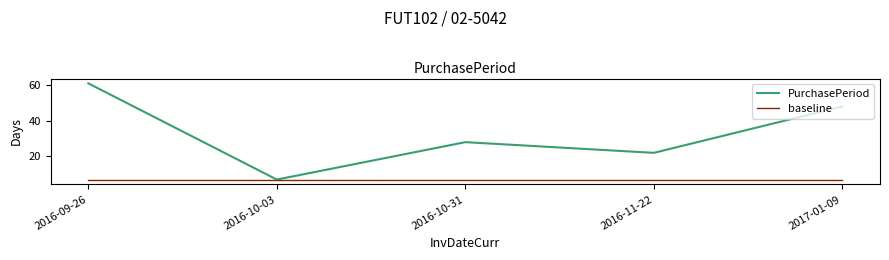

At which label does PurchasePeriod first exceed 28?

2016-09-26